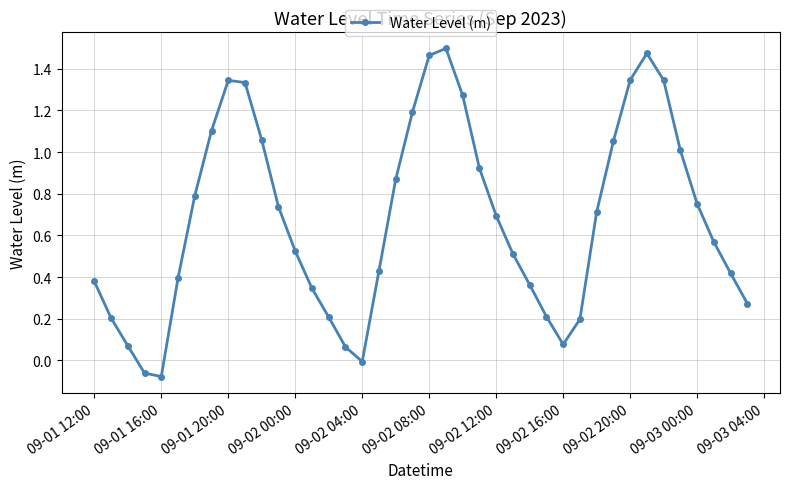

What is the difference between the second highest and minimum values?

1.6